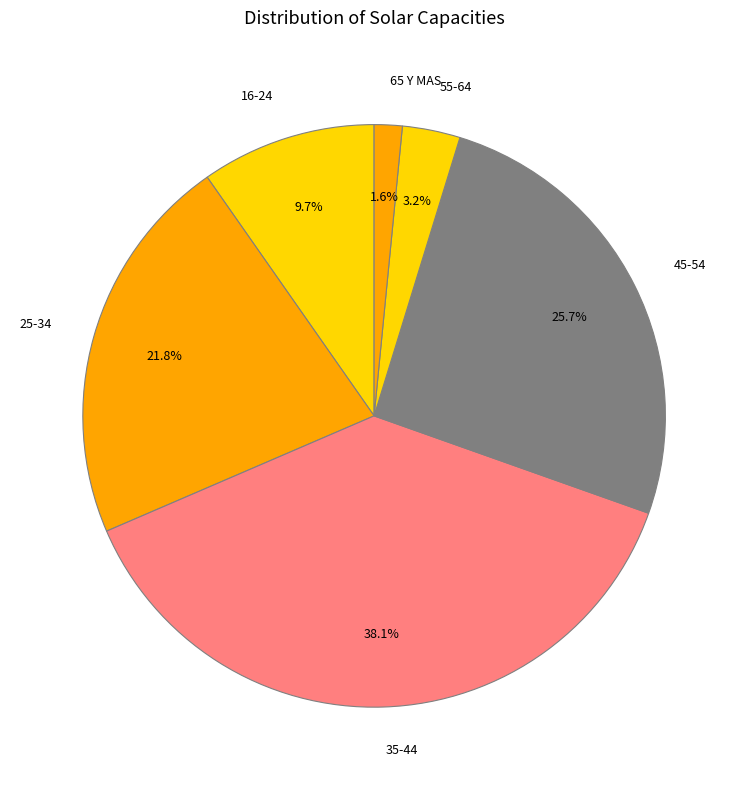

Count the number of slices in the pie.

6